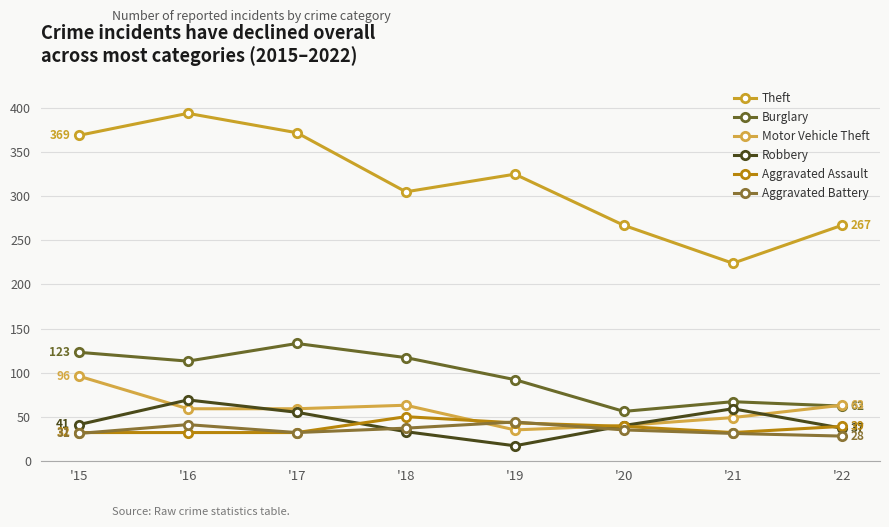

Does the chart have visible grid lines?

Yes